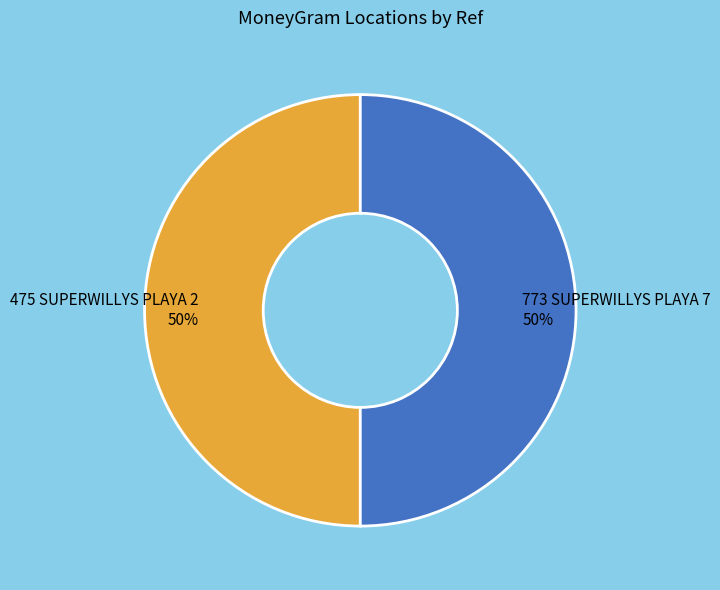

Approximately how many times larger is the value at 773 SUPERWILLYS PLAYA 7 compared to 475 SUPERWILLYS PLAYA 2?

1.0